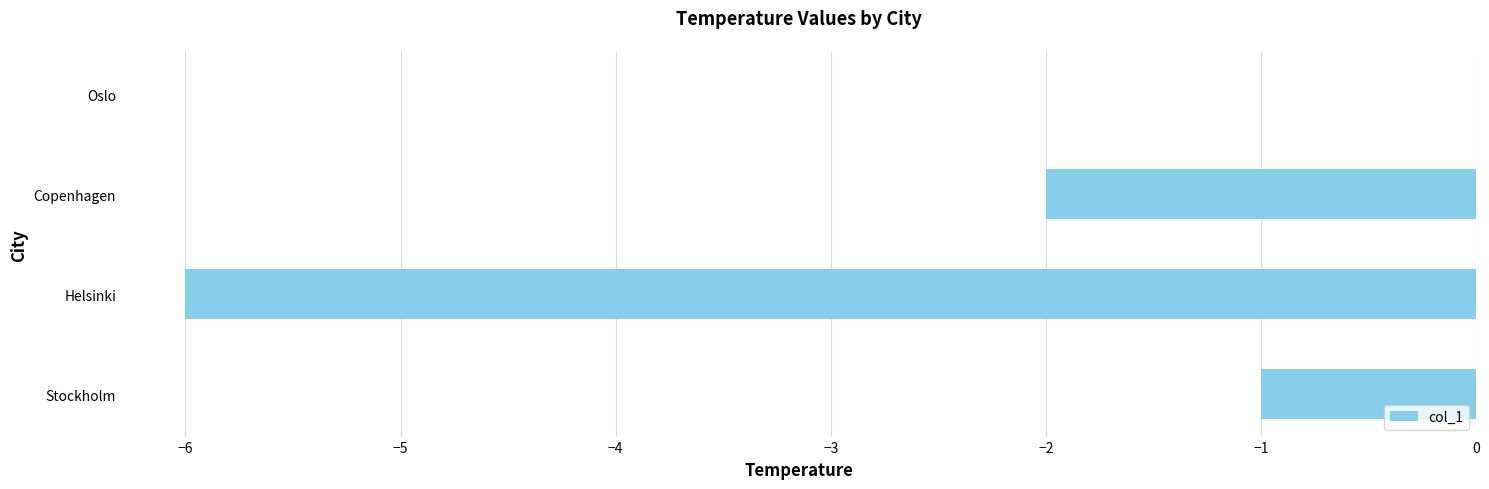

What is the sum of all values?

-9